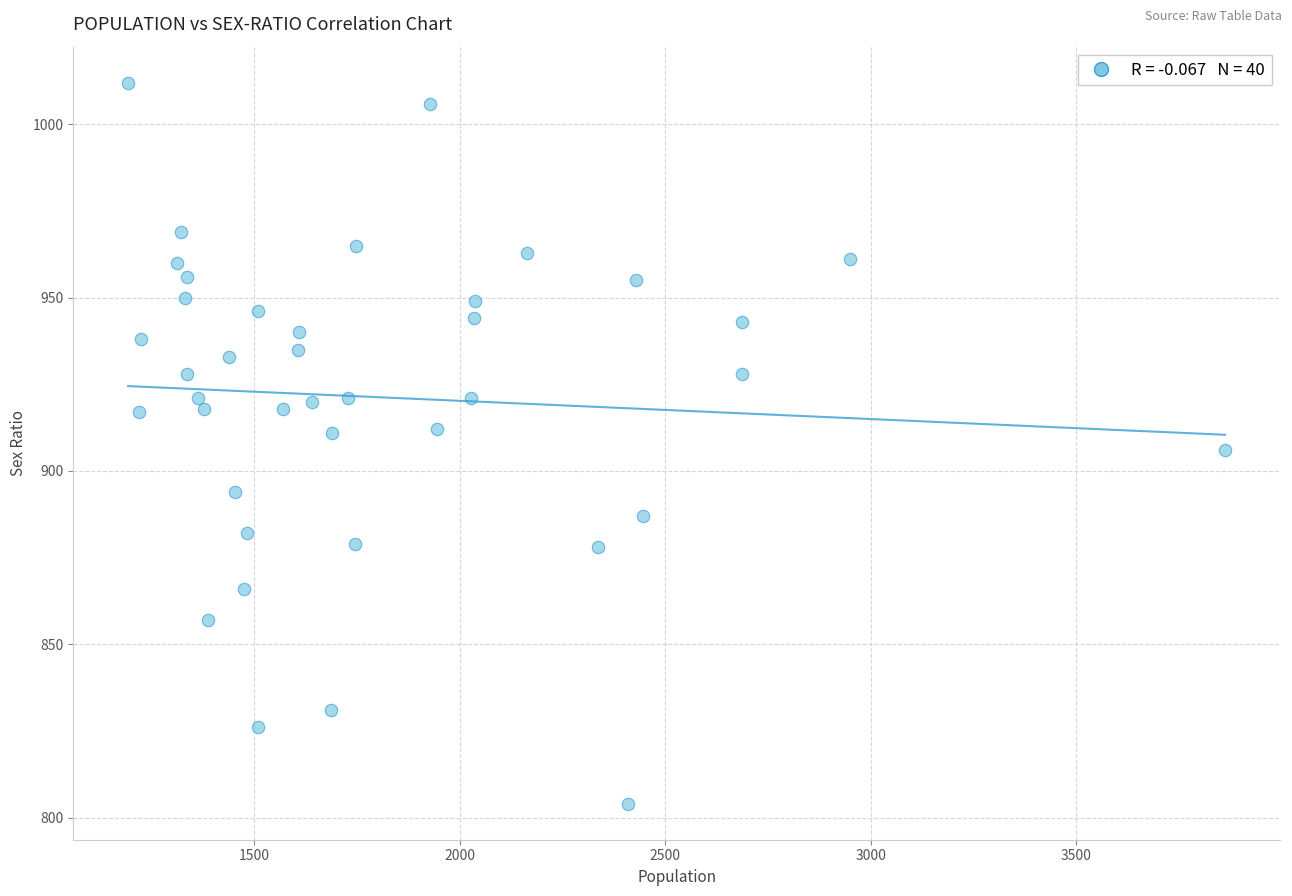

What is the range of X values (max minus min)?

2670